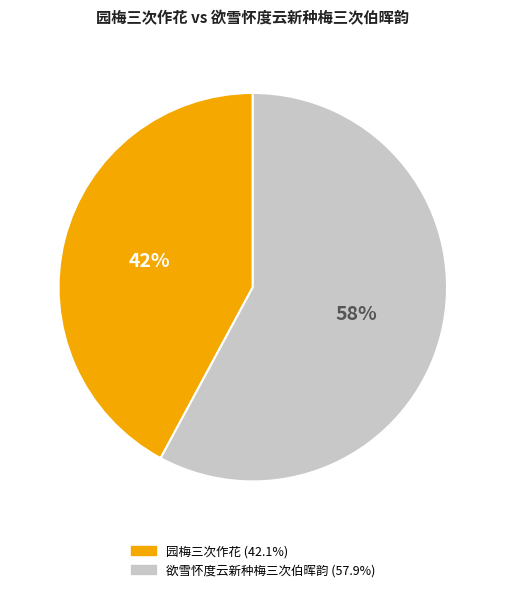

To the nearest percent, what is the average slice percentage?

50%